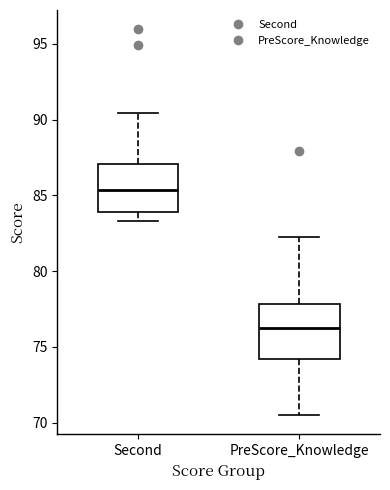

Reading left to right, read every box against the y-axis: the position of its median line, the range the box covers, and the ends of its whiskers. The values are not printed on the chart, so give them approximately, as read against the axis.

Second: median 85.5, box 84.0 to 87.0, whiskers 83.5 to 90.5
PreScore_Knowledge: median 76.5, box 74.0 to 78.0, whiskers 70.5 to 82.5